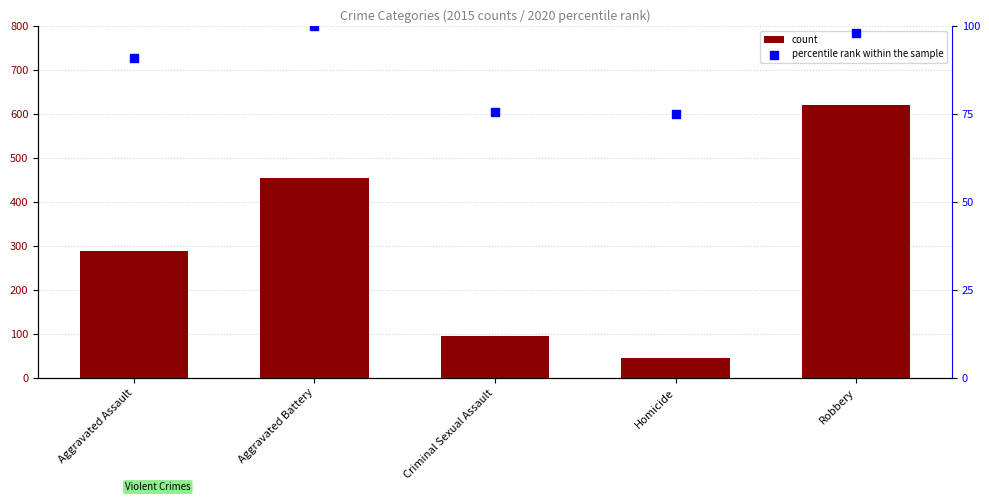

Is the value of count at Criminal Sexual Assault greater than the value of percentile rank within the sample at Criminal Sexual Assault?

Yes